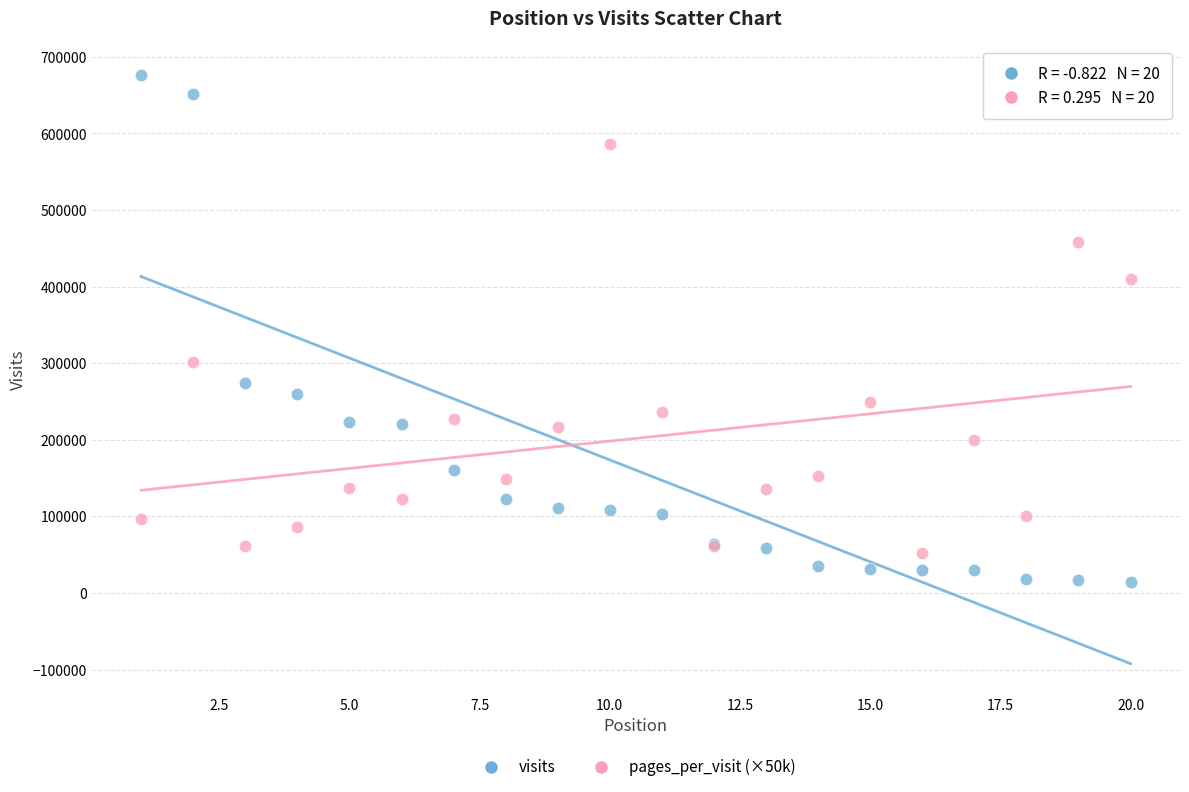

Which series has the largest Y range (max minus min)?

visits